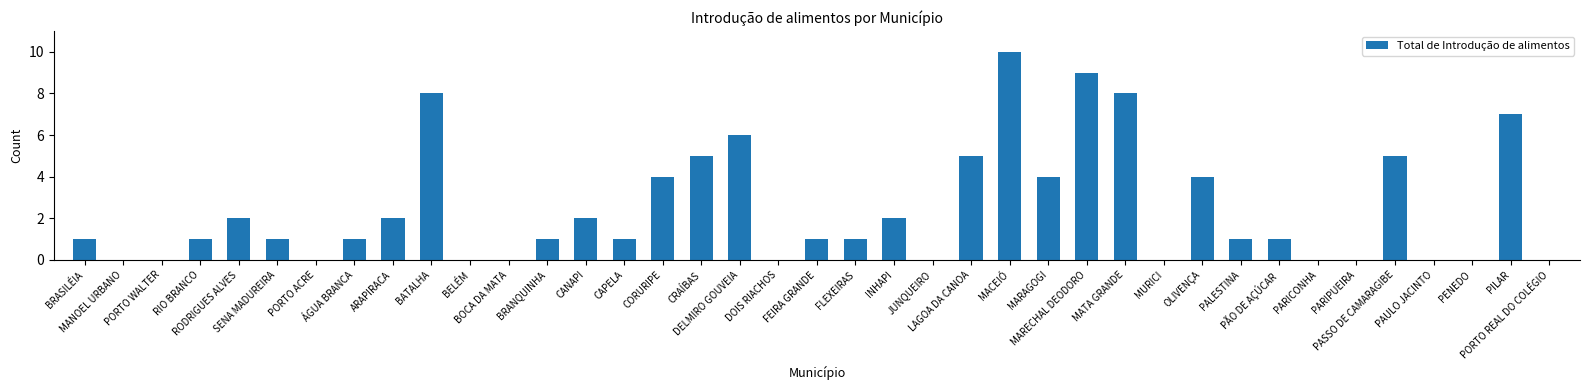

Count the number of data series in this chart.

1